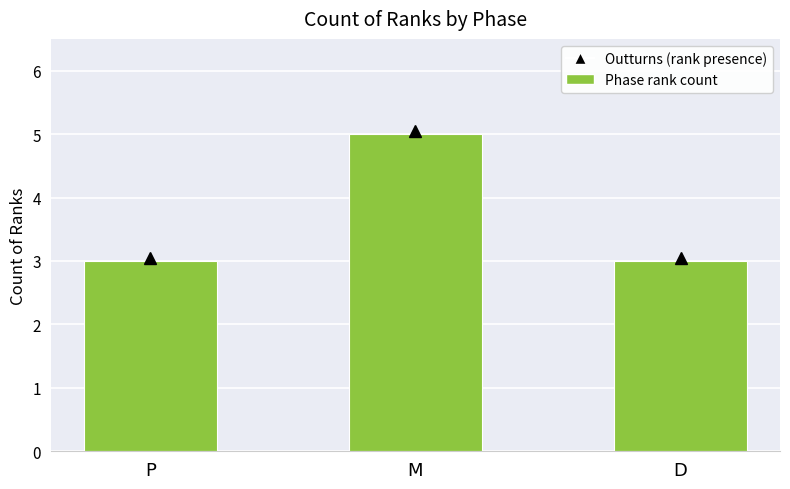

What is the ratio of the value at D to the value at M?

0.6